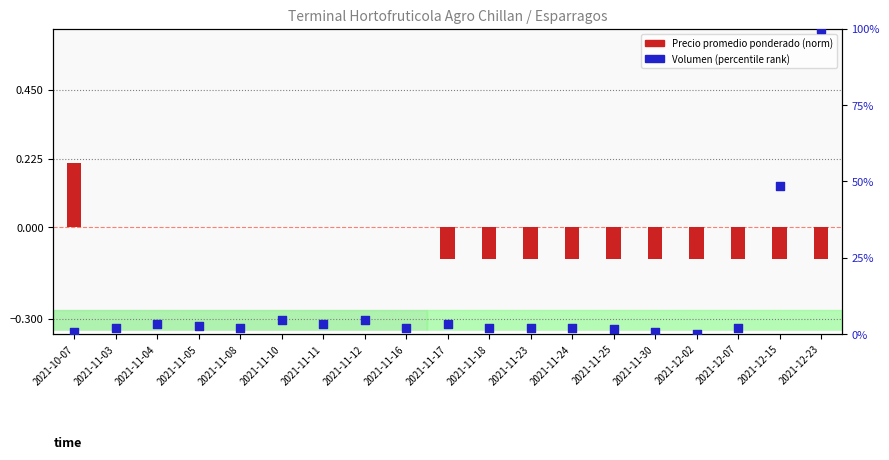

Which series has the widest spread of Y values?

Volumen (percentile rank)